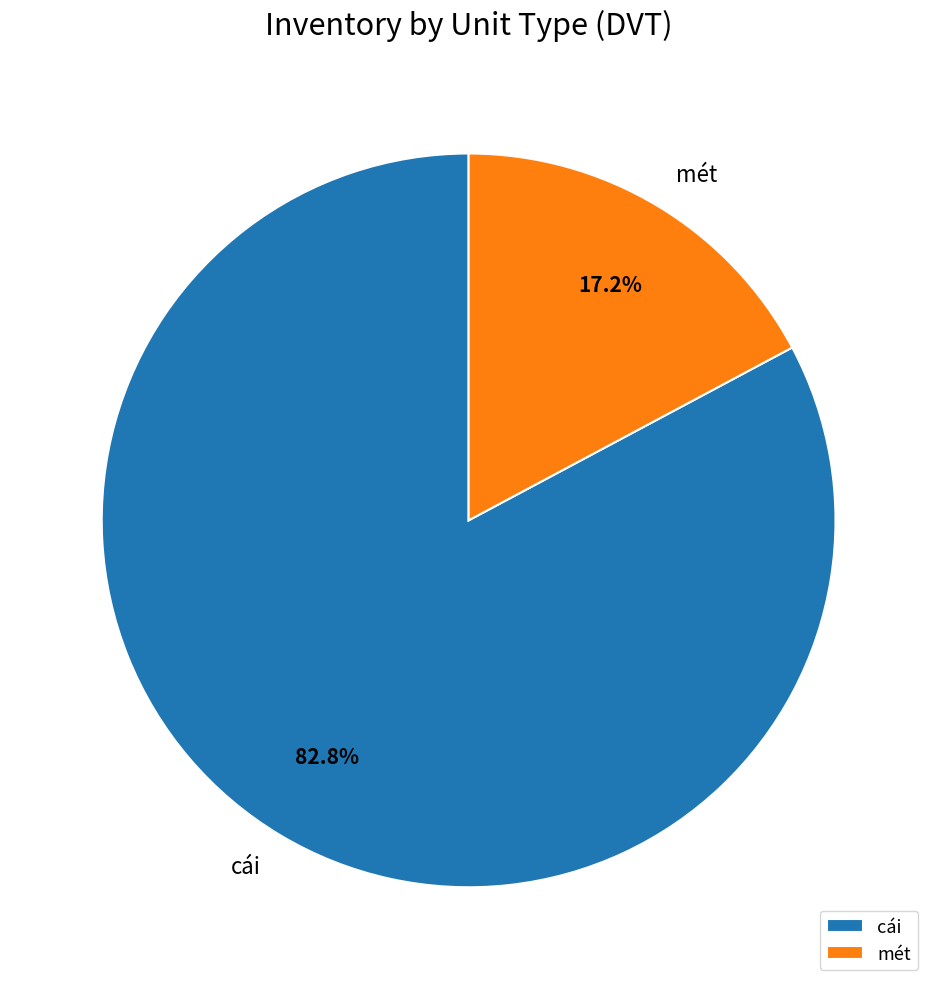

What percentage do mét and cái together represent?

100.0%